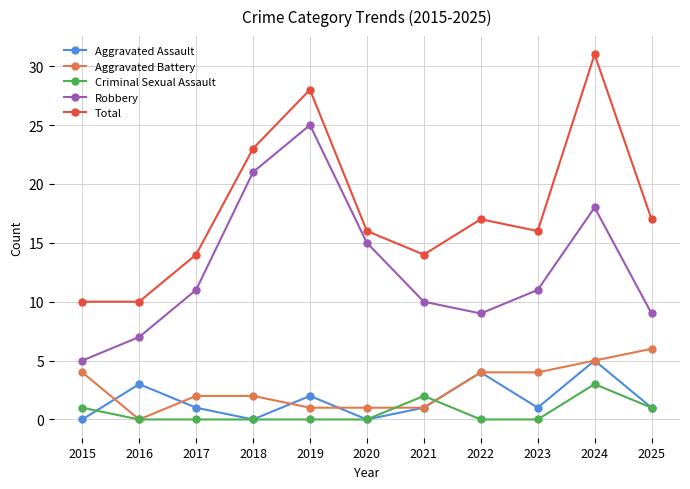

Is the value of Total at 2024 greater than the value of Robbery at 2019?

Yes